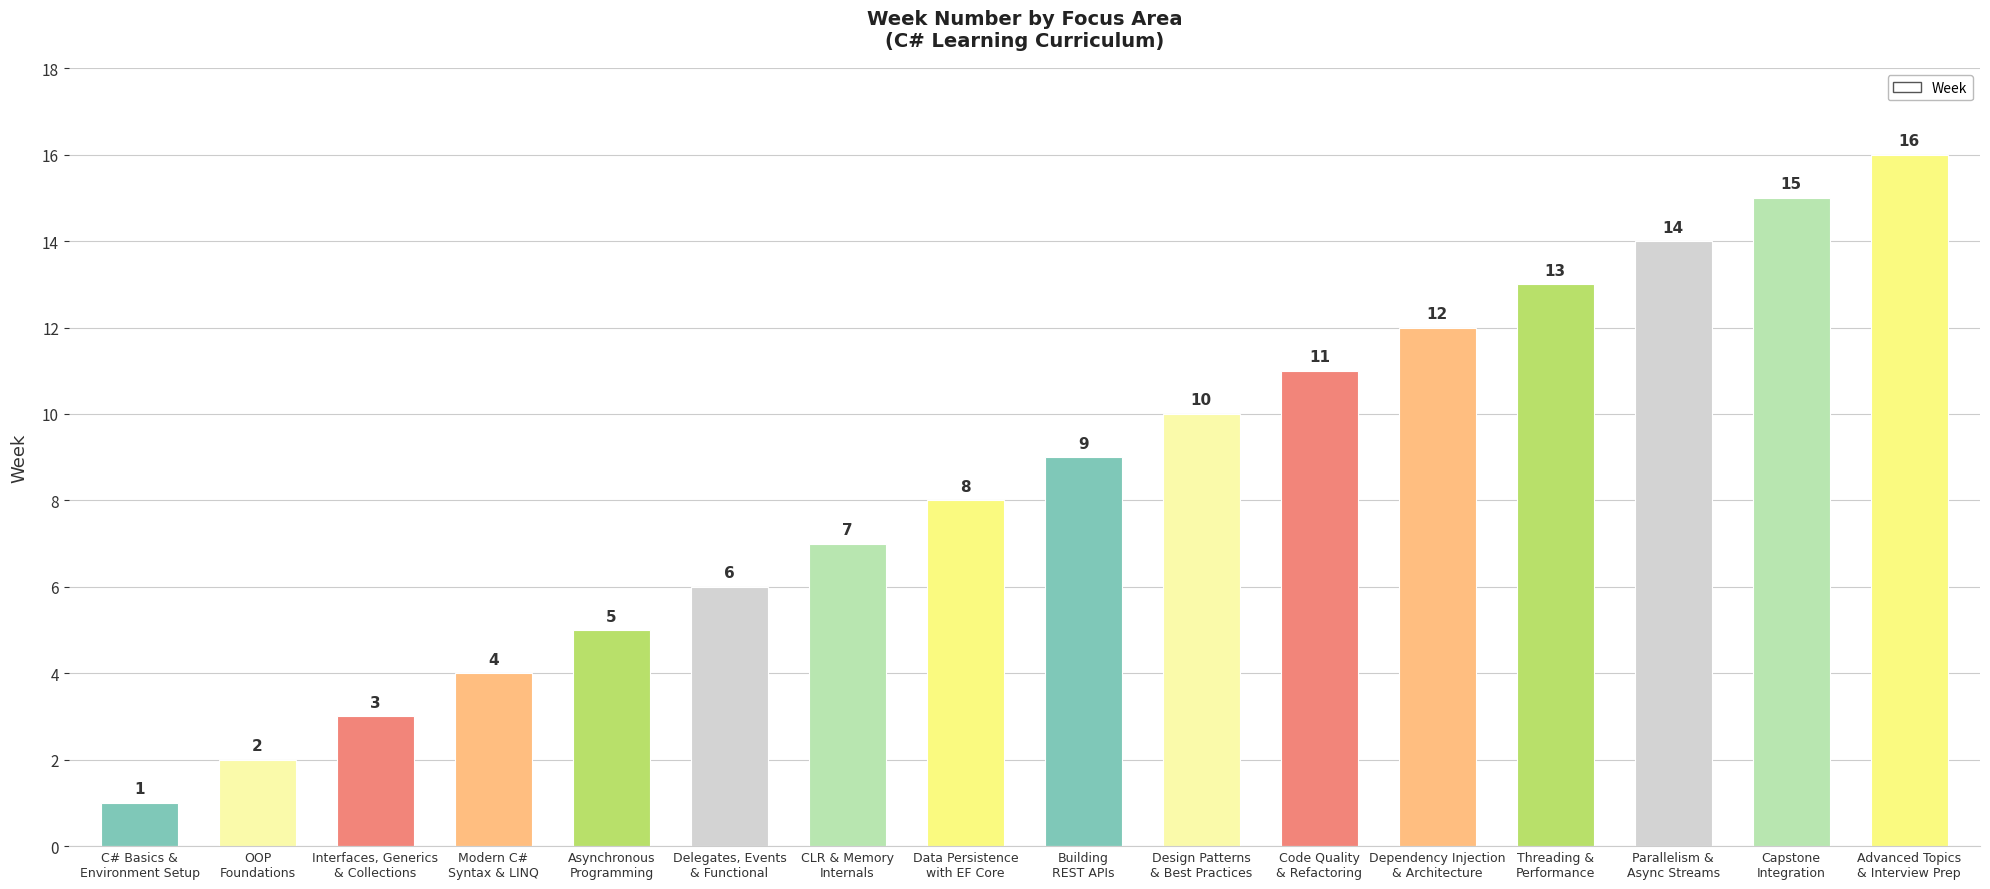

What is the sum of all values?

136